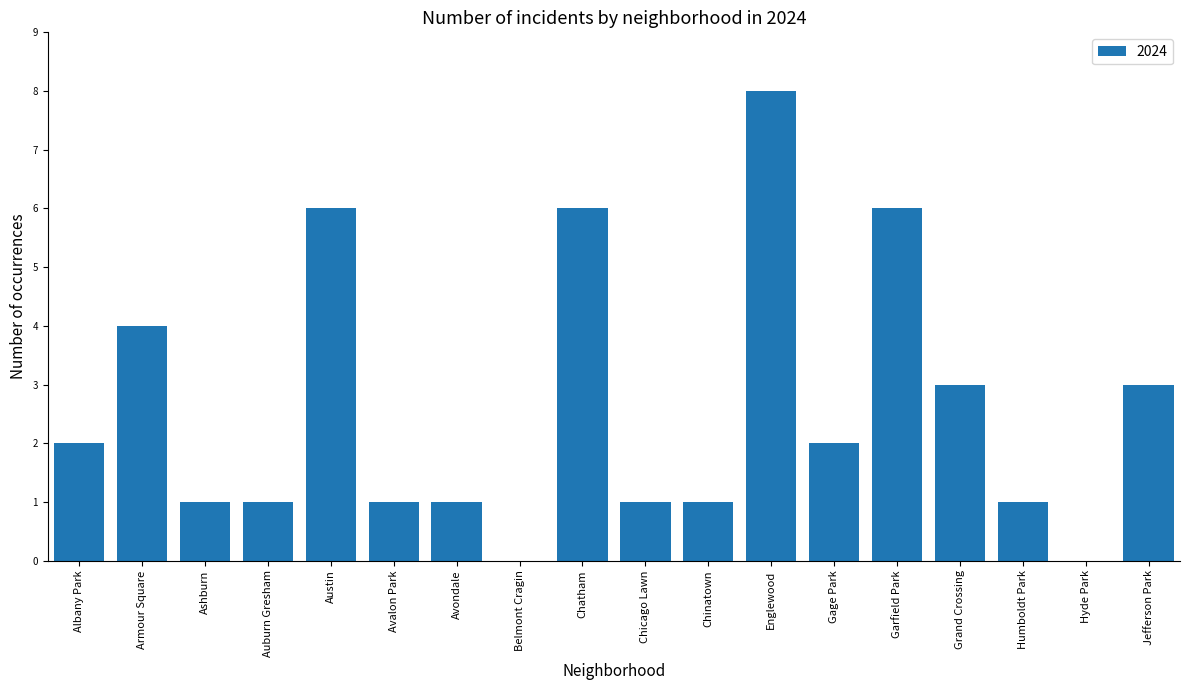

What is the sum of all values?

47